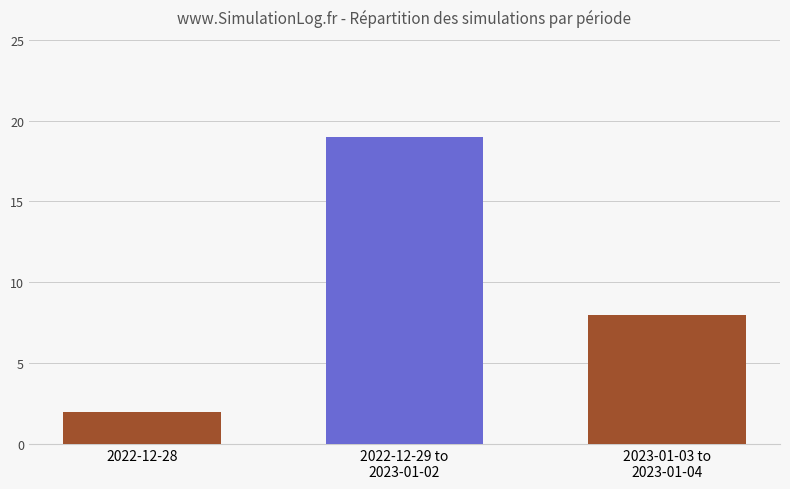

Does the chart contain stacked bars?

No